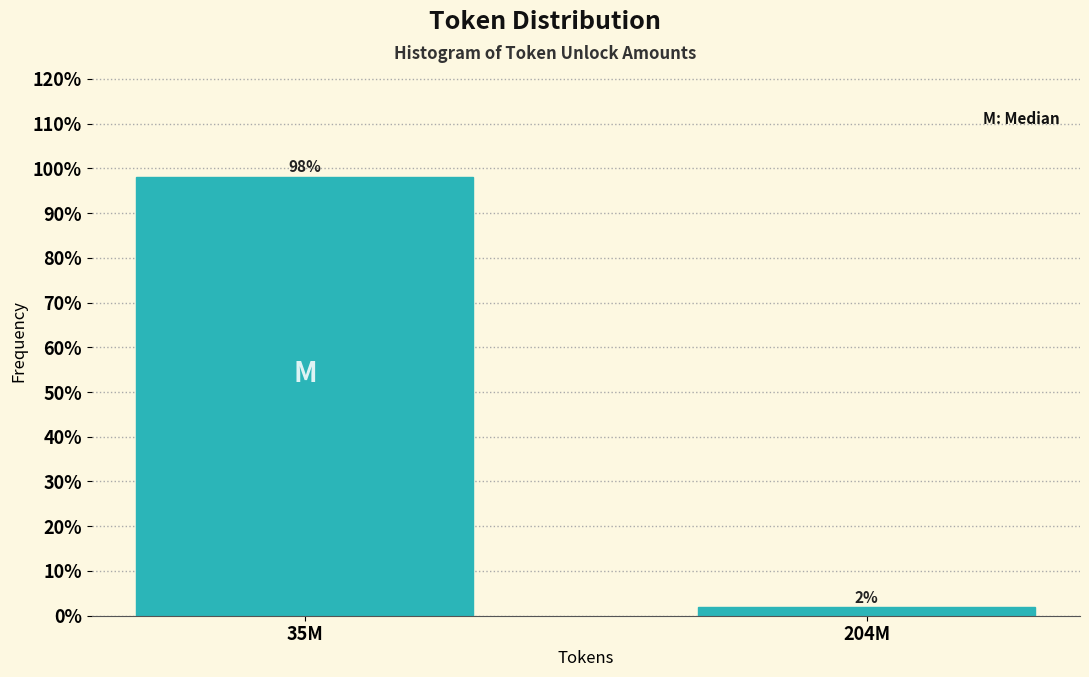

What position from the right is 204M?

1